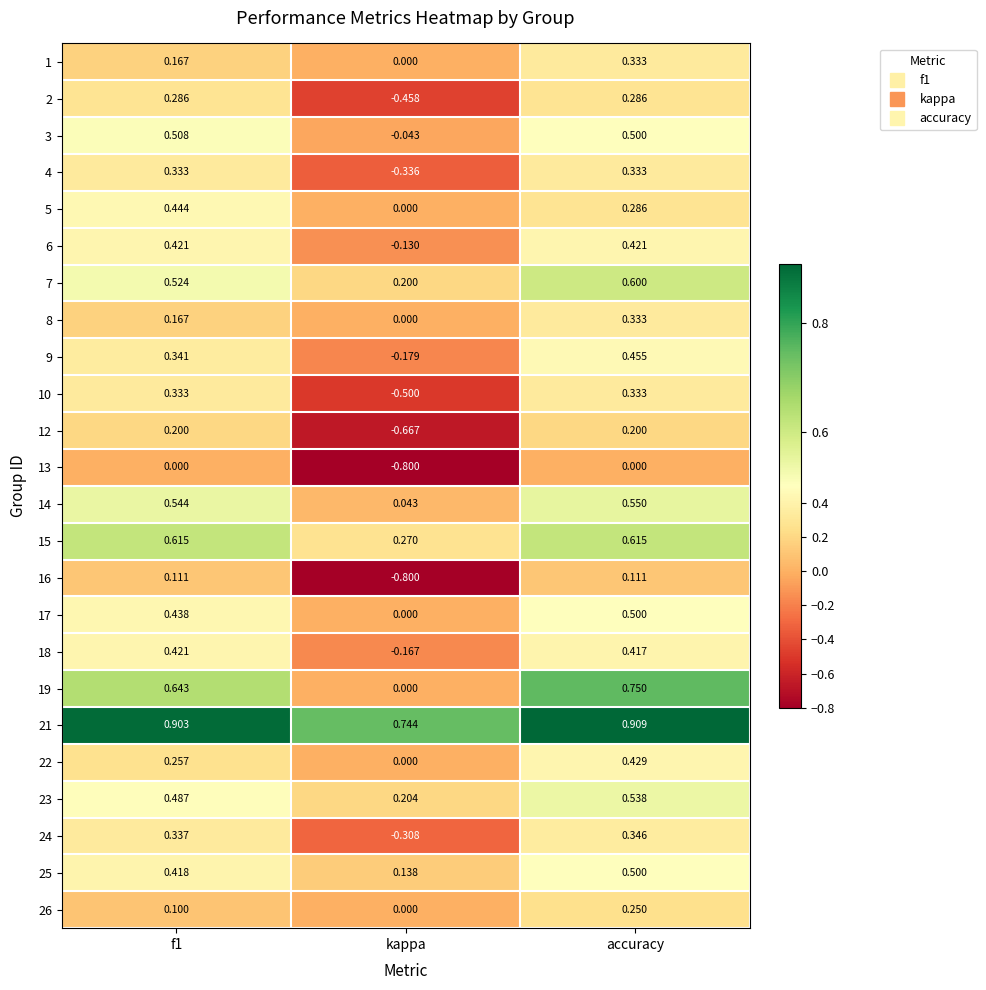

Which category has the lowest value in the 26 series?

kappa